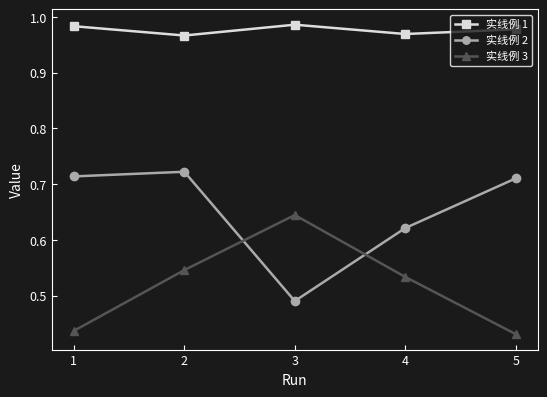

What is the sum of all 实线例 1 values?

4.9